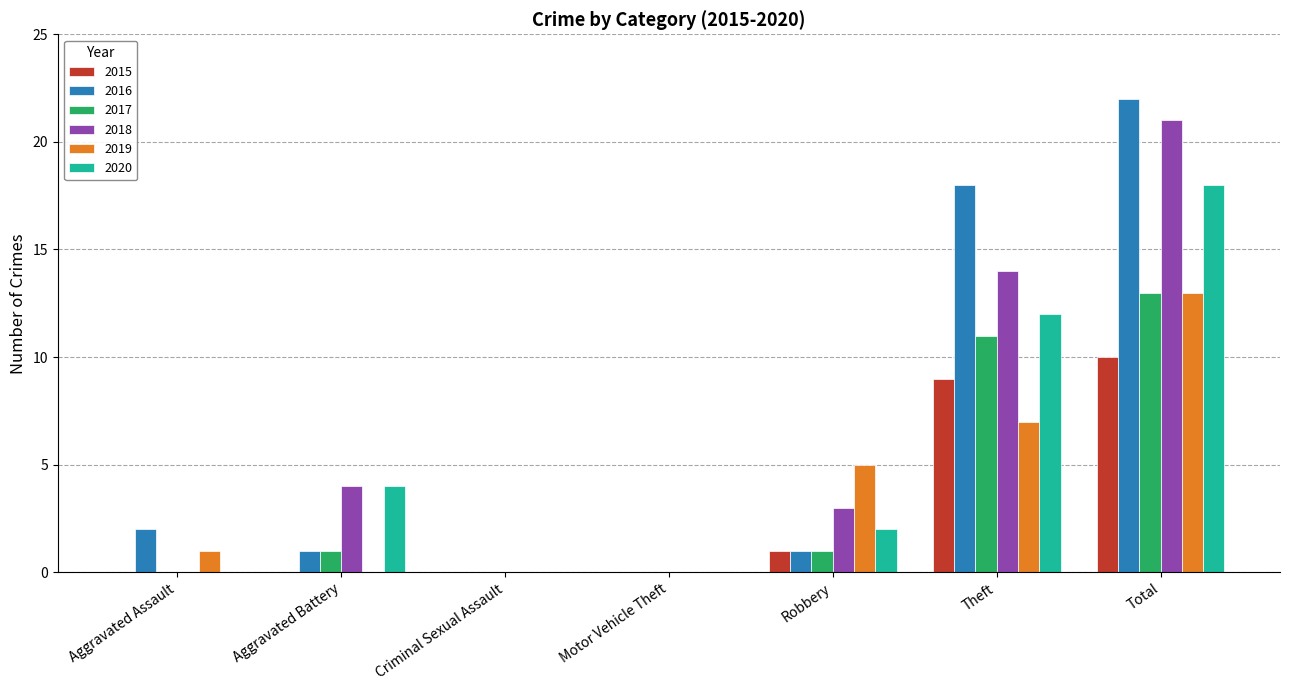

True or false: 2018 has a value of 0 at Criminal Sexual Assault.

True